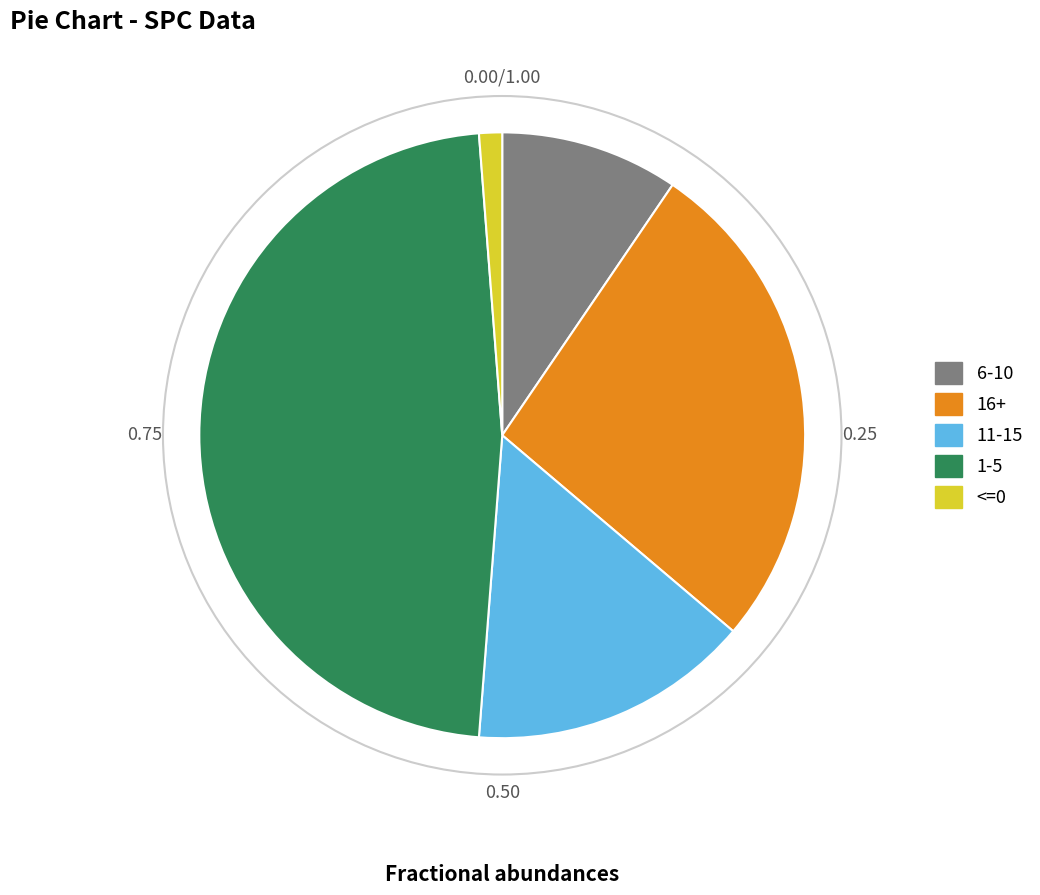

Which has a higher value, 6-10 or 16+?

16+